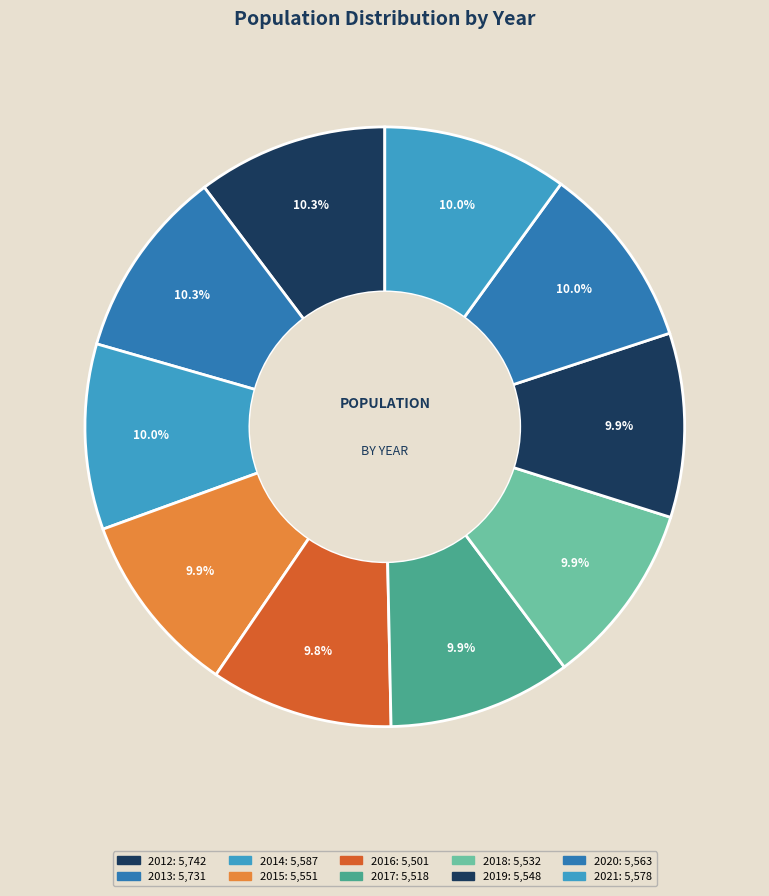

Is it true that 2014 is 16% of the pie?

False